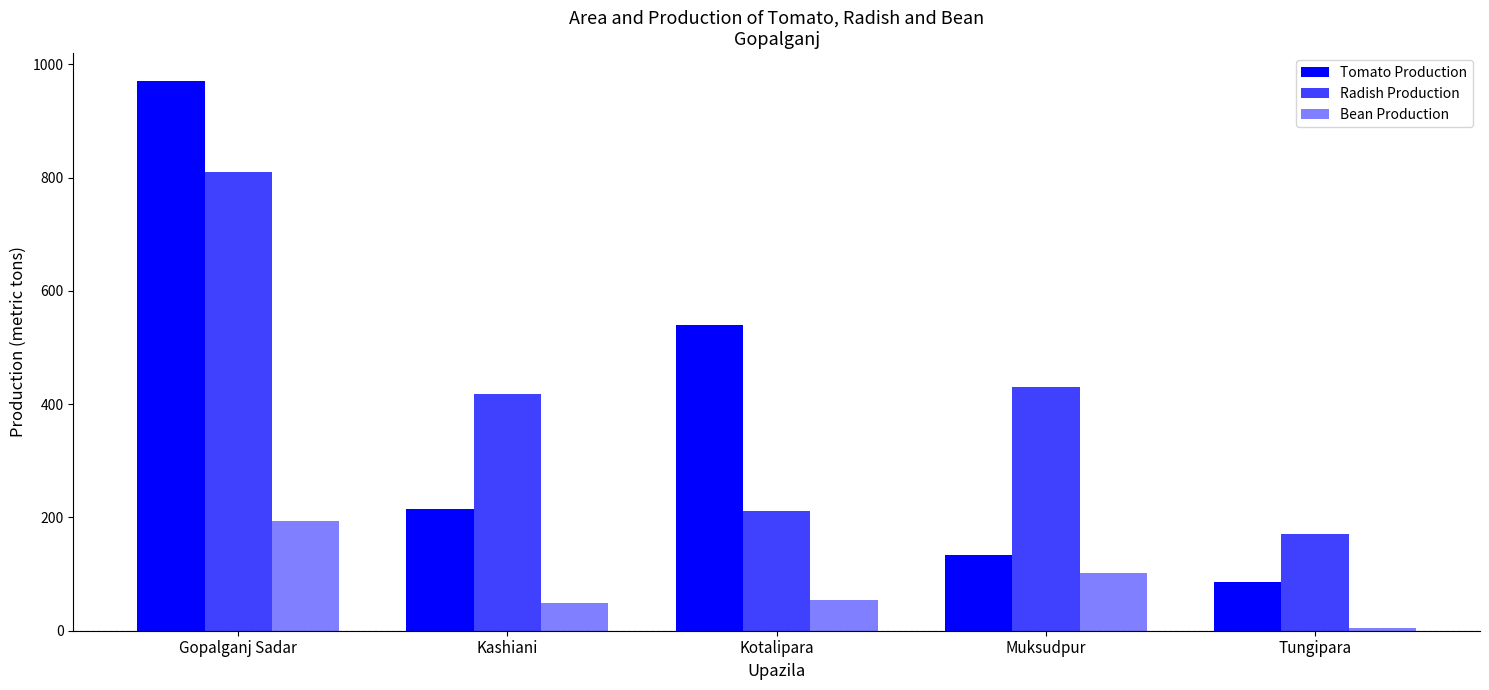

Which series has the largest range (max minus min)?

Tomato Production